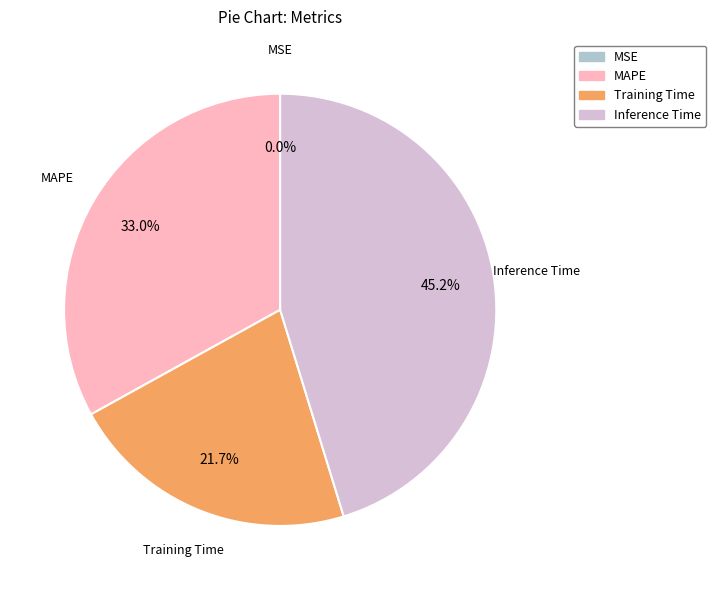

Which slice is the largest?

Inference Time